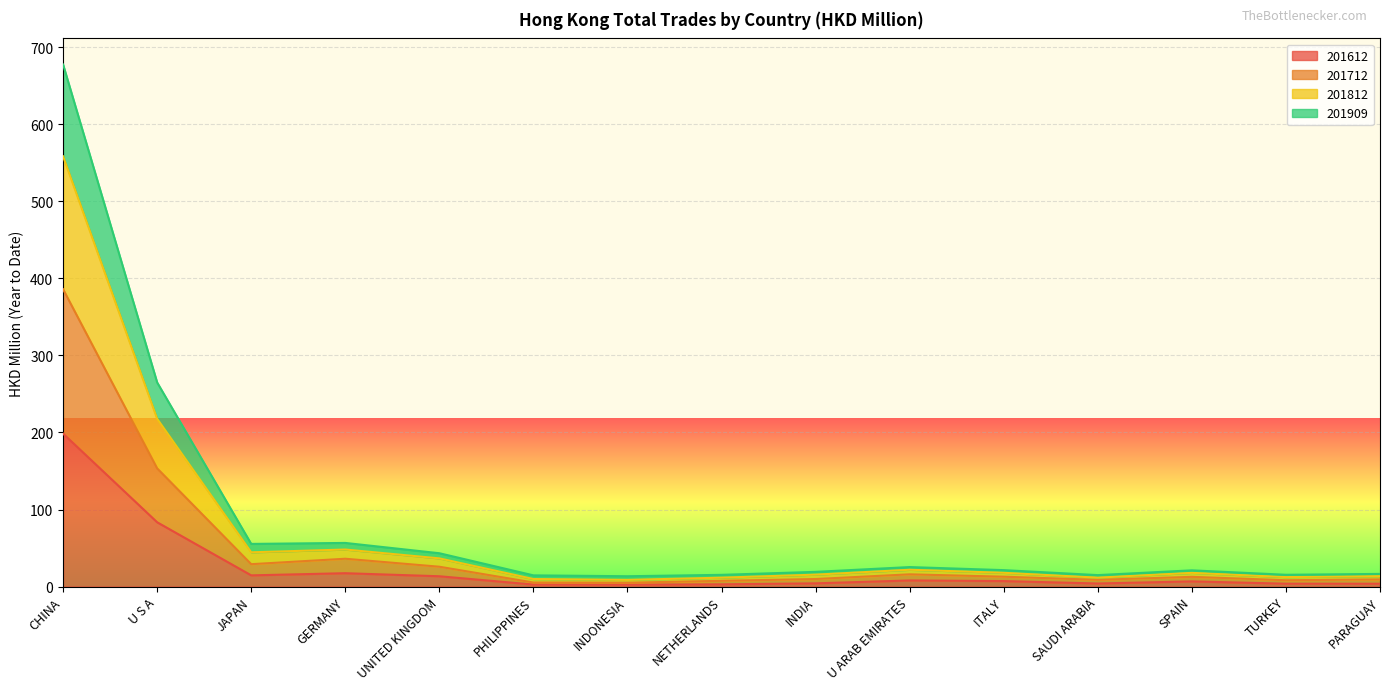

At which label does 201812 reach its minimum?

INDONESIA